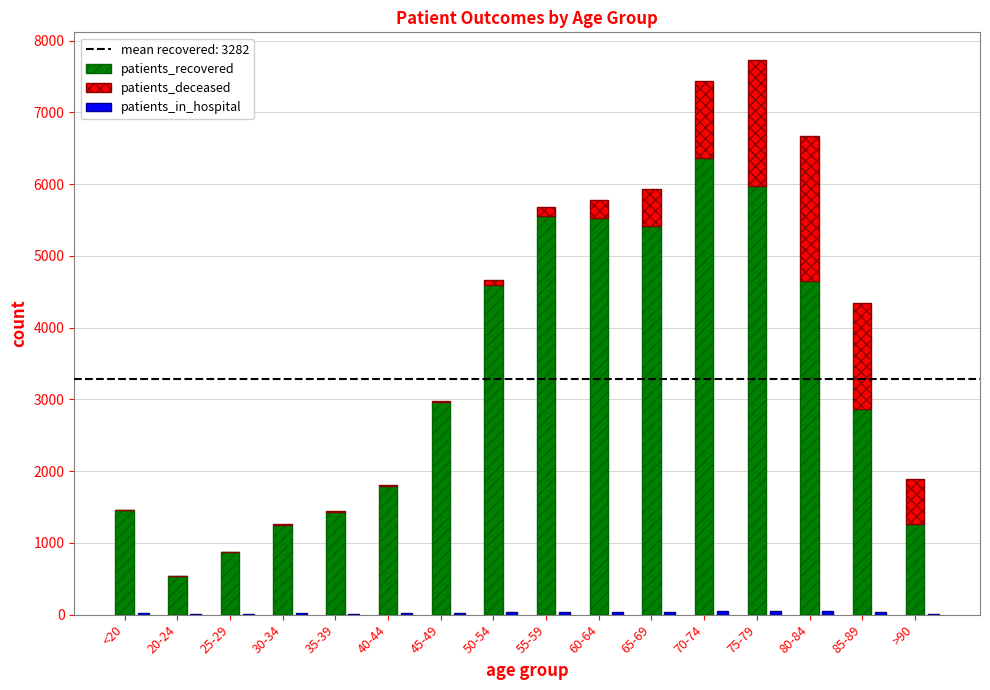

What is the difference between the highest and lowest values at 80-84?

4600